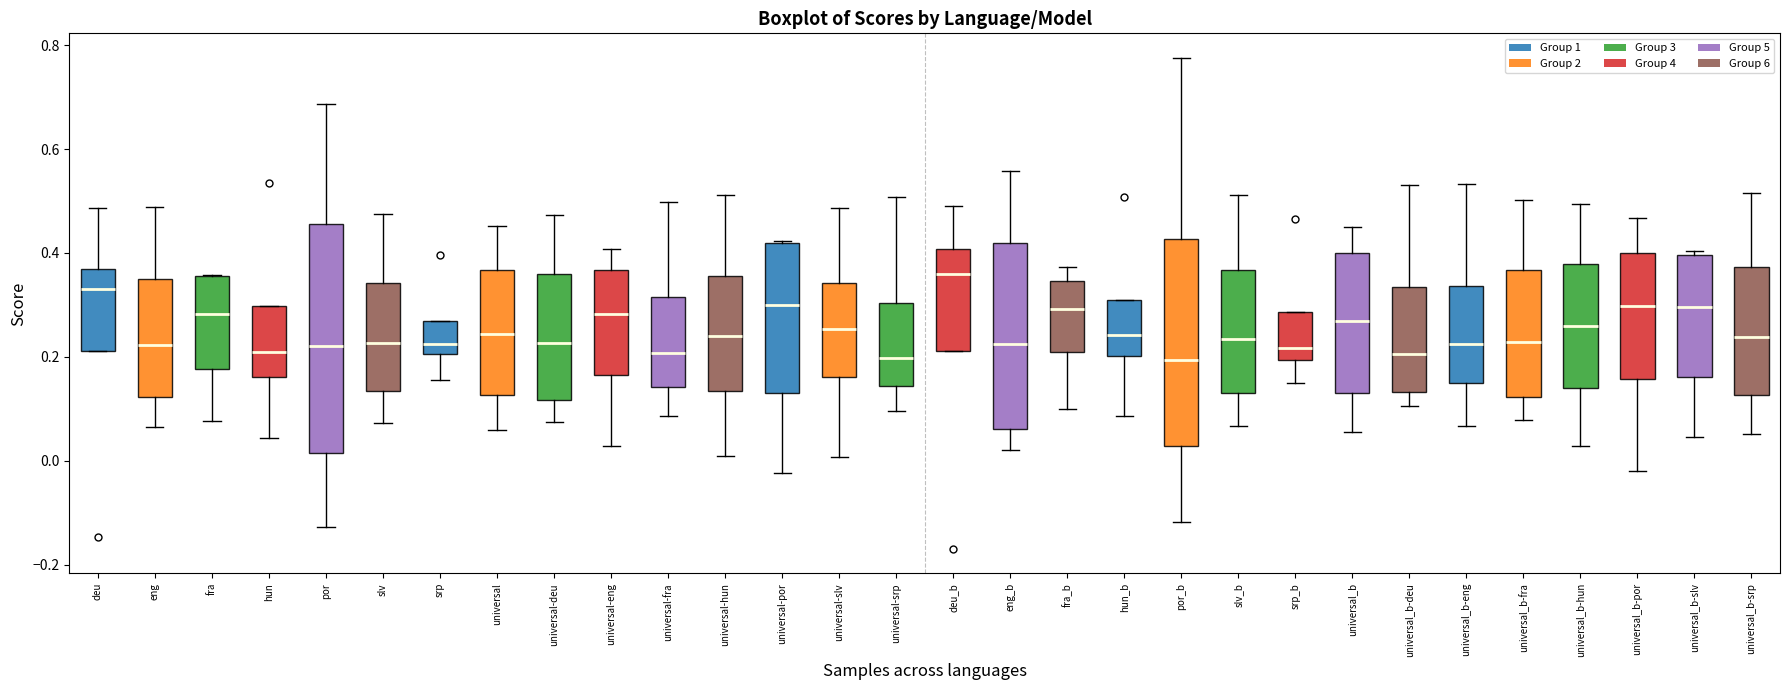

Reading left to right, transcribe this box plot: for each box, give where its median line is, the range the box spans, and where its two whiskers end, as read against the y-axis. The values are not printed on the chart, so give them approximately, as read against the axis.

deu: median 0.34, box 0.22 to 0.36, whiskers 0.22 to 0.48
eng: median 0.22, box 0.12 to 0.36, whiskers 0.06 to 0.48
fra: median 0.28, box 0.18 to 0.36, whiskers 0.08 to 0.36
hun: median 0.22, box 0.16 to 0.30, whiskers 0.04 to 0.30
por: median 0.22, box 0.02 to 0.46, whiskers -0.12 to 0.68
slv: median 0.22, box 0.14 to 0.34, whiskers 0.08 to 0.48
srp: median 0.22, box 0.20 to 0.26, whiskers 0.16 to 0.26
universal: median 0.24, box 0.12 to 0.36, whiskers 0.06 to 0.46
universal-deu: median 0.22, box 0.12 to 0.36, whiskers 0.08 to 0.48
universal-eng: median 0.28, box 0.16 to 0.36, whiskers 0.02 to 0.40
universal-fra: median 0.20, box 0.14 to 0.32, whiskers 0.08 to 0.50
universal-hun: median 0.24, box 0.14 to 0.36, whiskers 0.00 to 0.52
universal-por: median 0.30, box 0.14 to 0.42, whiskers -0.02 to 0.42
universal-slv: median 0.26, box 0.16 to 0.34, whiskers 0.00 to 0.48
universal-srp: median 0.20, box 0.14 to 0.30, whiskers 0.10 to 0.50
deu_b: median 0.36, box 0.22 to 0.40, whiskers 0.22 to 0.50
eng_b: median 0.22, box 0.06 to 0.42, whiskers 0.02 to 0.56
fra_b: median 0.30, box 0.20 to 0.34, whiskers 0.10 to 0.38
hun_b: median 0.24, box 0.20 to 0.30, whiskers 0.08 to 0.30
por_b: median 0.20, box 0.02 to 0.42, whiskers -0.12 to 0.78
slv_b: median 0.24, box 0.14 to 0.36, whiskers 0.06 to 0.52
srp_b: median 0.22, box 0.20 to 0.28, whiskers 0.14 to 0.28
universal_b: median 0.26, box 0.12 to 0.40, whiskers 0.06 to 0.46
universal_b-deu: median 0.20, box 0.14 to 0.34, whiskers 0.10 to 0.54
universal_b-eng: median 0.22, box 0.14 to 0.34, whiskers 0.06 to 0.54
universal_b-fra: median 0.22, box 0.12 to 0.36, whiskers 0.08 to 0.50
universal_b-hun: median 0.26, box 0.14 to 0.38, whiskers 0.02 to 0.50
universal_b-por: median 0.30, box 0.16 to 0.40, whiskers -0.02 to 0.46
universal_b-slv: median 0.30, box 0.16 to 0.40, whiskers 0.04 to 0.40 (just above the box's upper edge)
universal_b-srp: median 0.24, box 0.12 to 0.38, whiskers 0.06 to 0.52